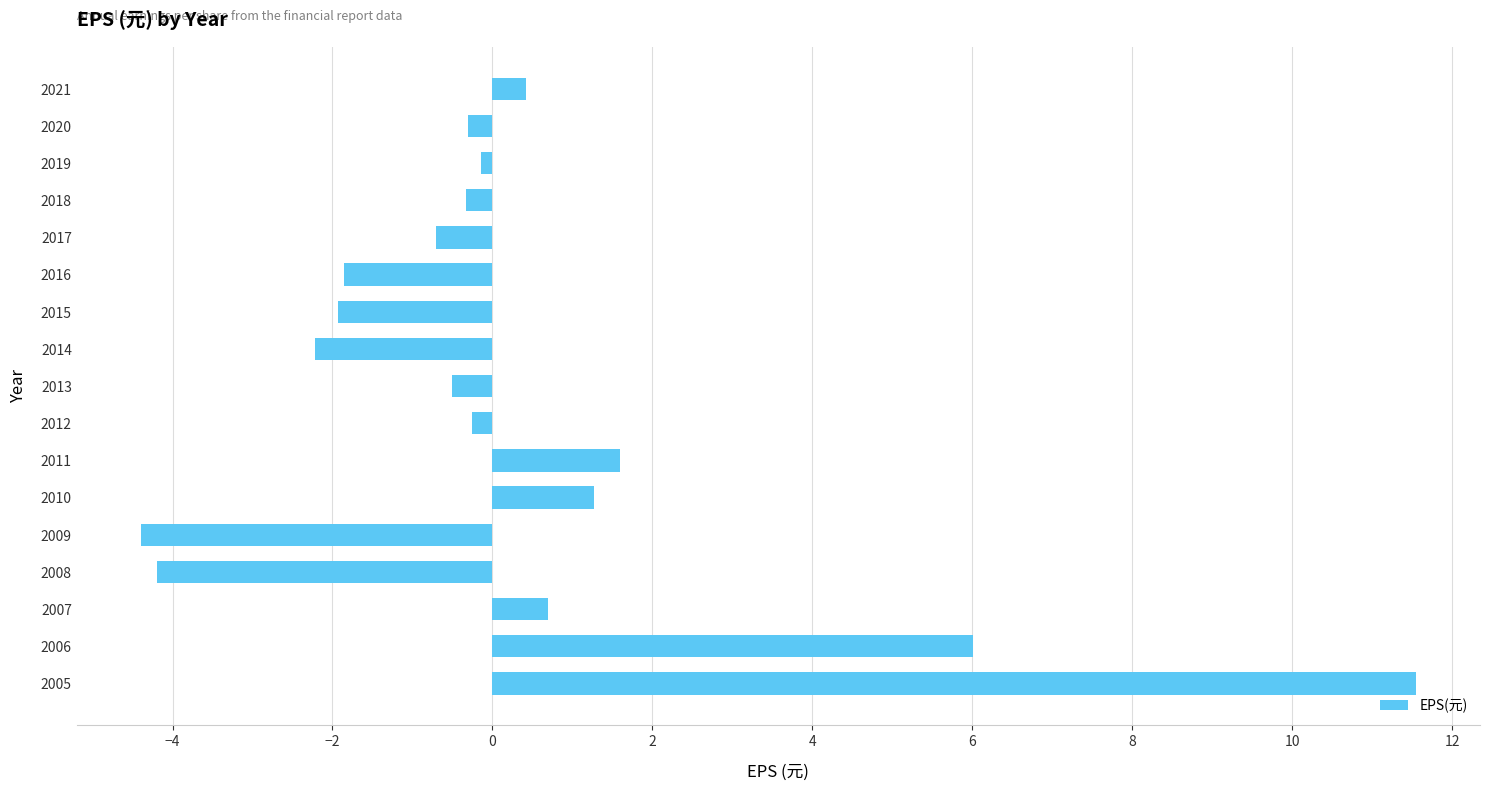

What is the value of the 12th bar from the top?

1.3